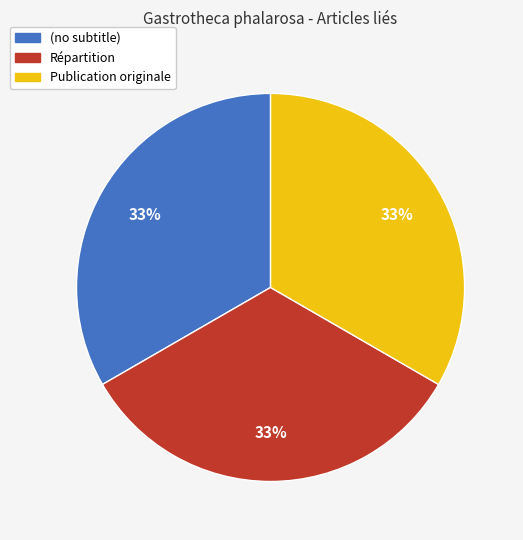

Is the sum of (no subtitle) and Répartition greater than half?

Yes